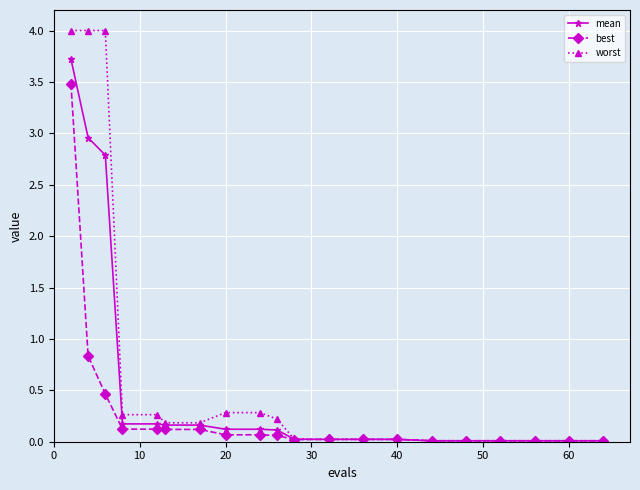

Rank the series by their average value, from highest to lowest.

worst, mean, best